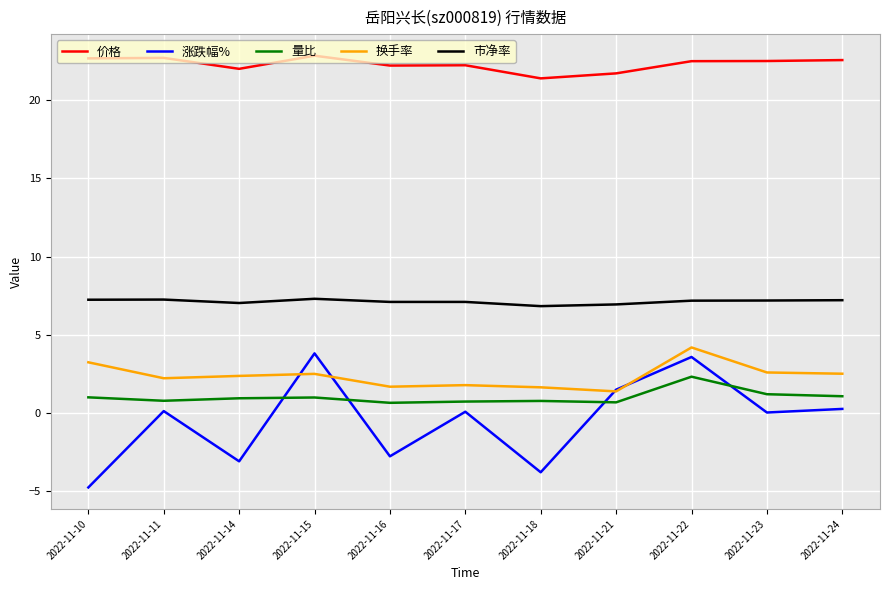

What is the difference between the 换手率 values at 2022-11-21 and 2022-11-15?

1.1